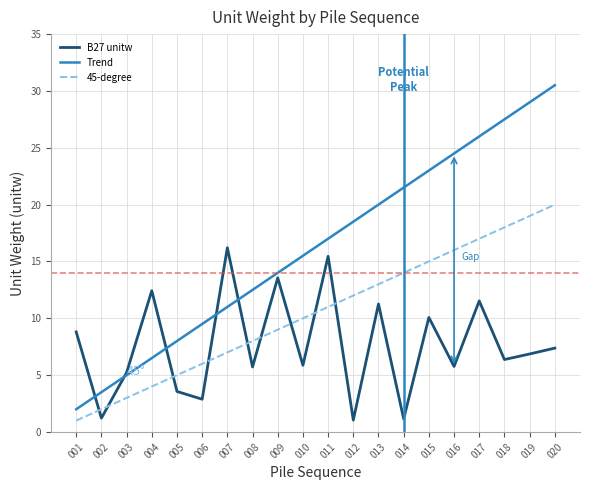

What is the spread (max minus min) of values at 015?

12.9